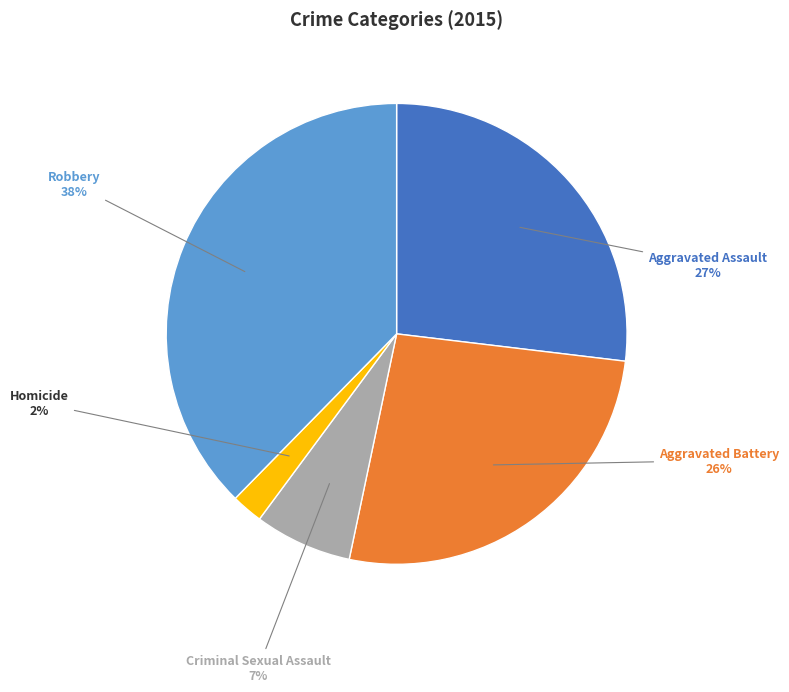

Count the number of slices in the pie.

5